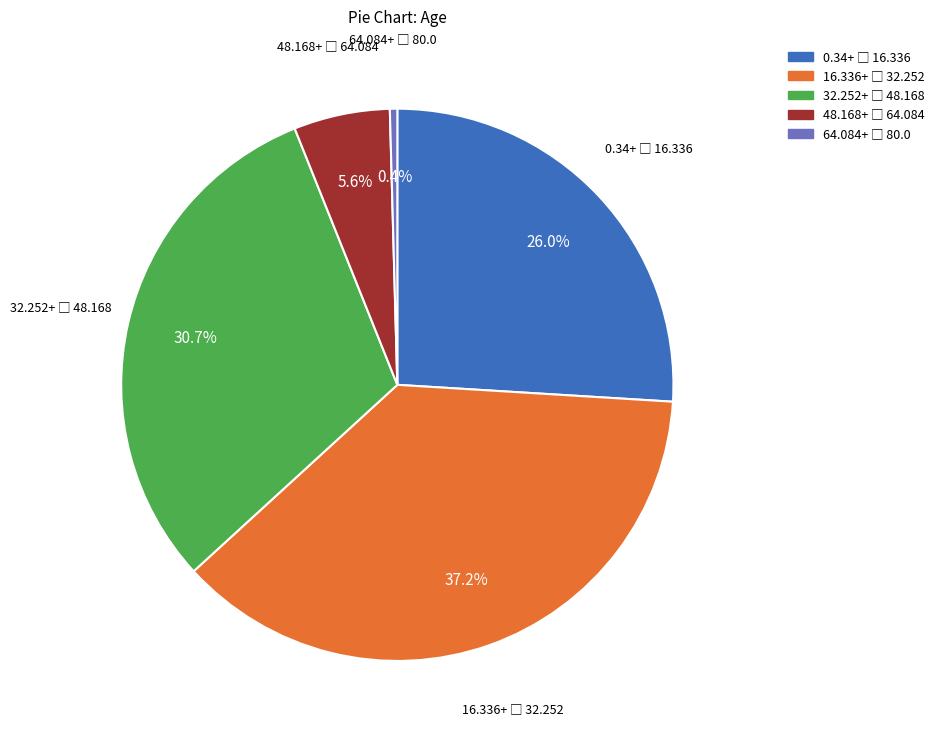

Does any single category account for the majority?

No